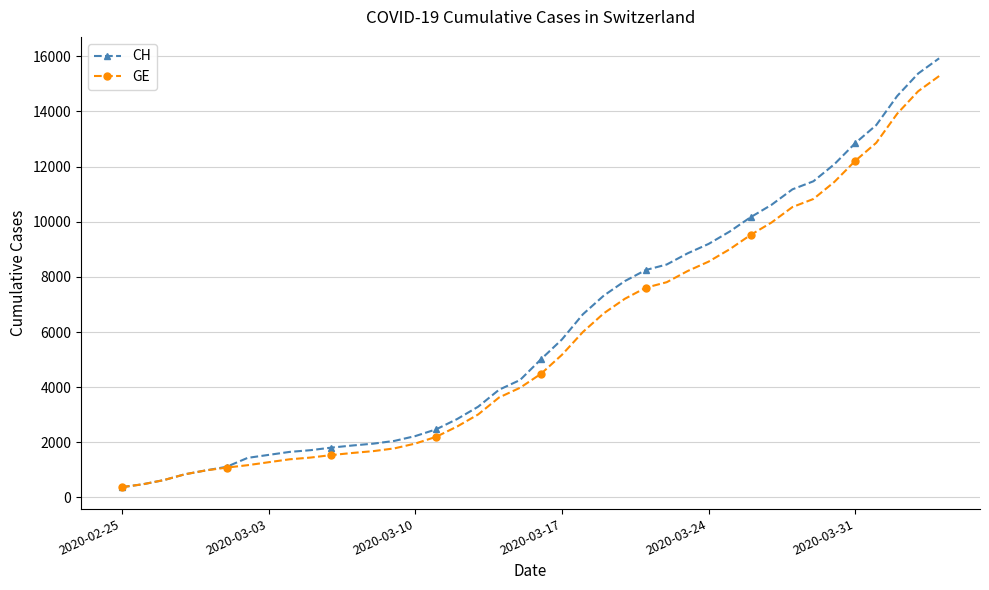

Does the chart display data point markers on the line(s)?

Yes